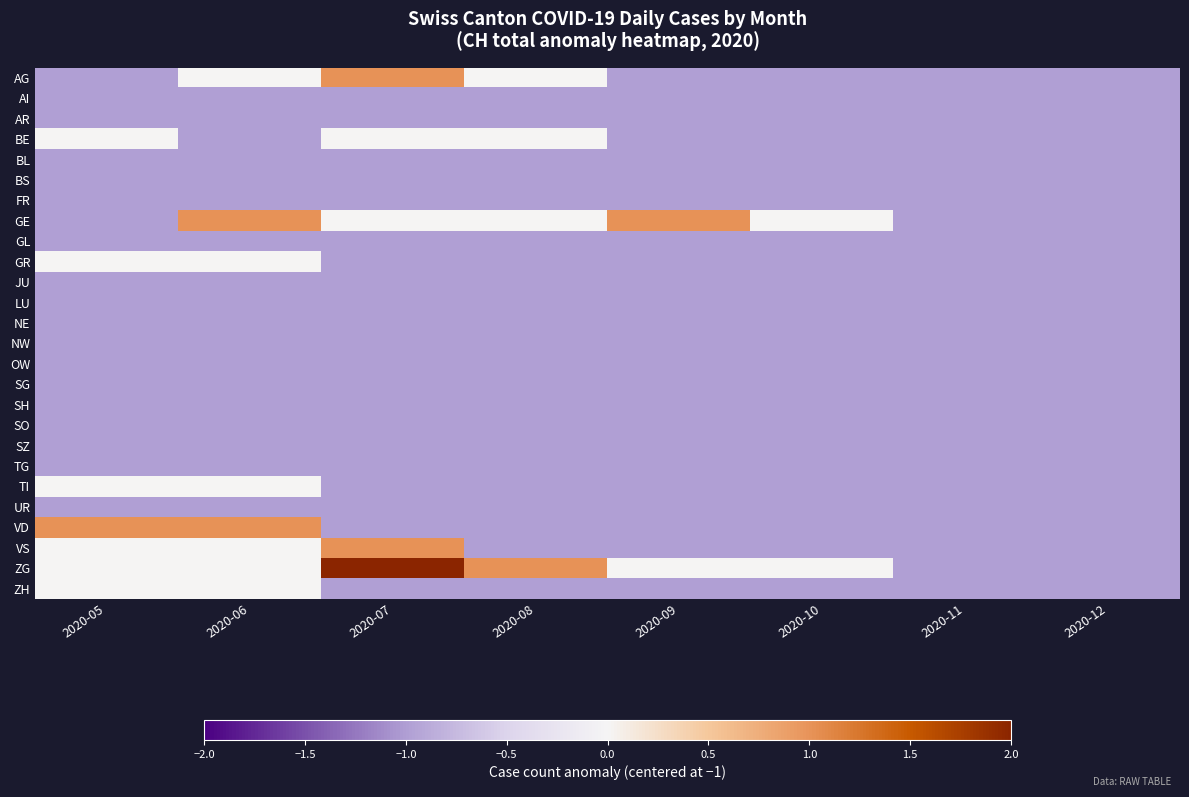

At which category does the chart reach its minimum across all series?

2020-05